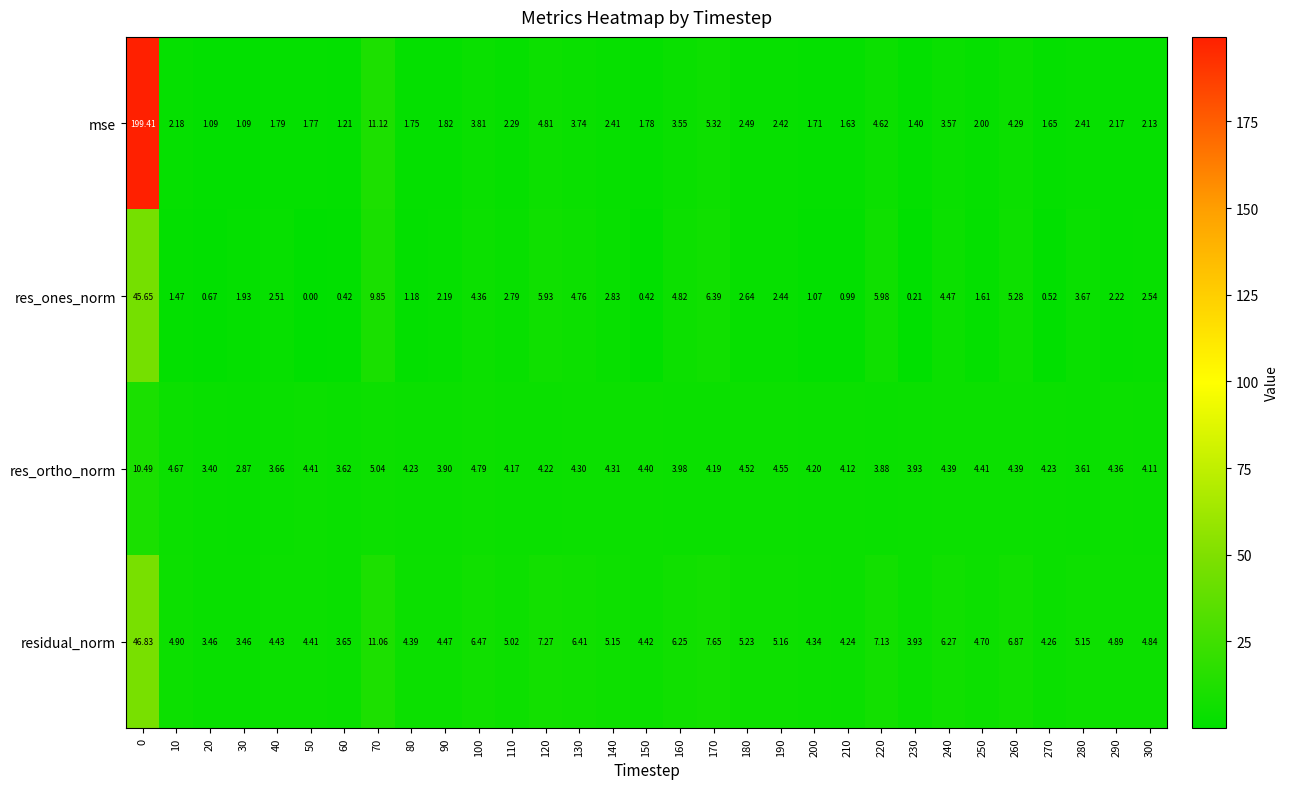

How many data points does each series have?

31